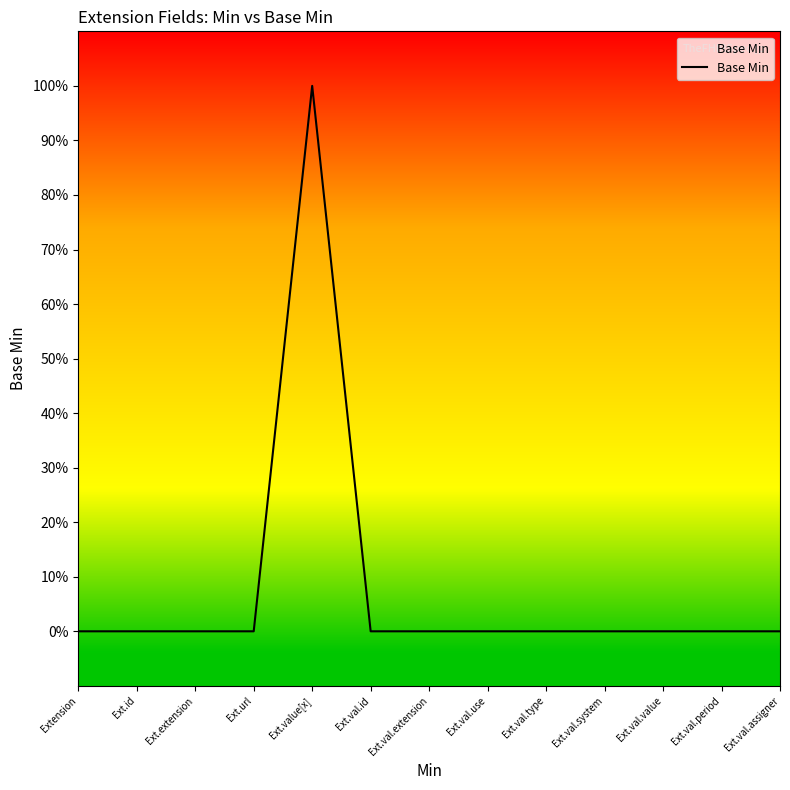

Which label corresponds to the smallest value in the chart?

Extension